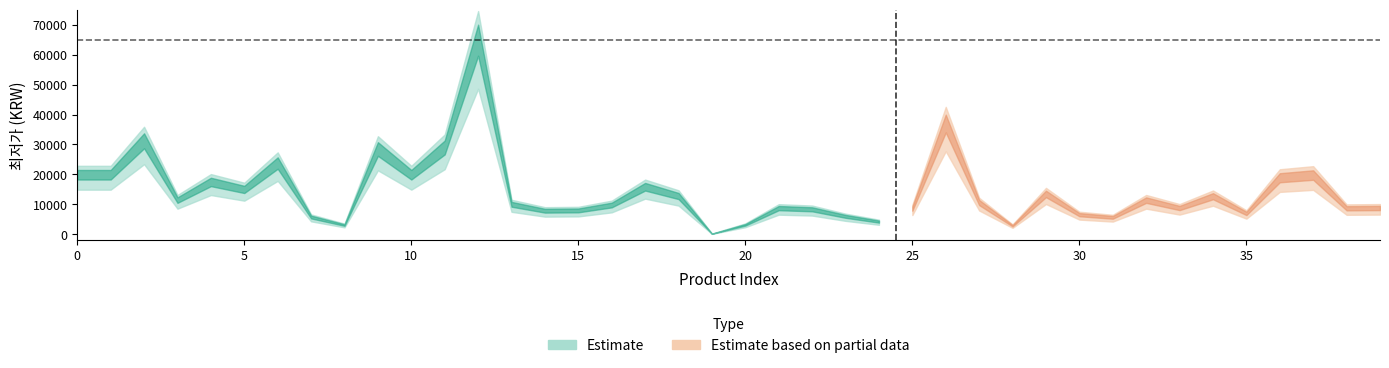

Is it true that the value at 5 is 3939?

False